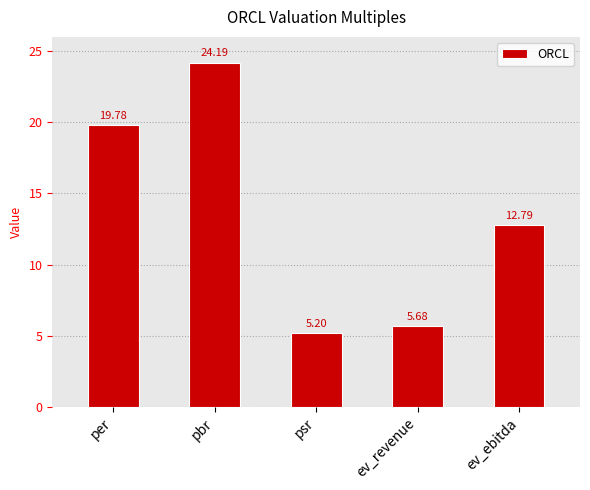

How many bars are there in total?

5